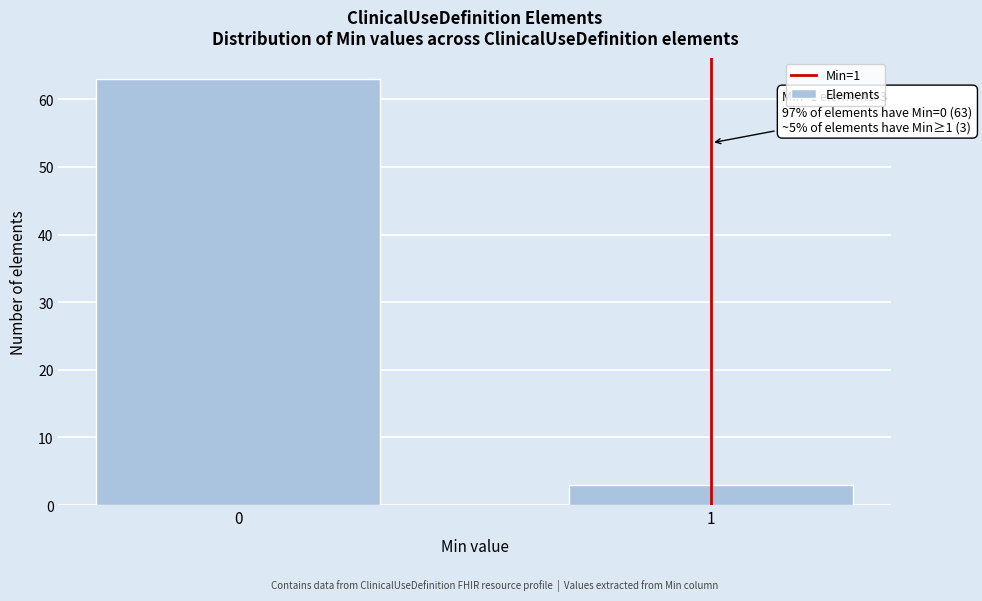

Reading left to right, extract all data points from this chart.

63	3